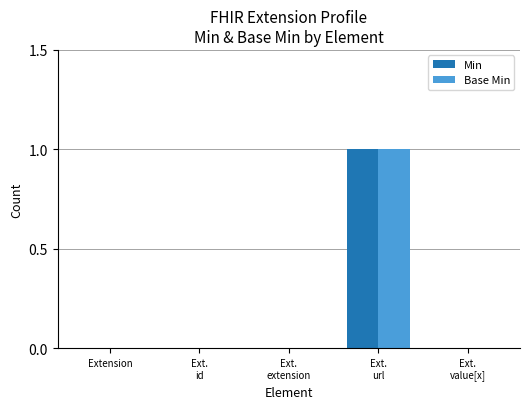

True or false: Min has a value of 1 at Extension.

False